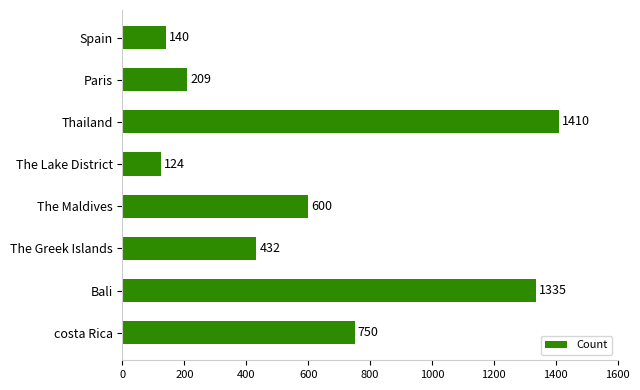

Which has a higher value, The Maldives or Paris?

The Maldives